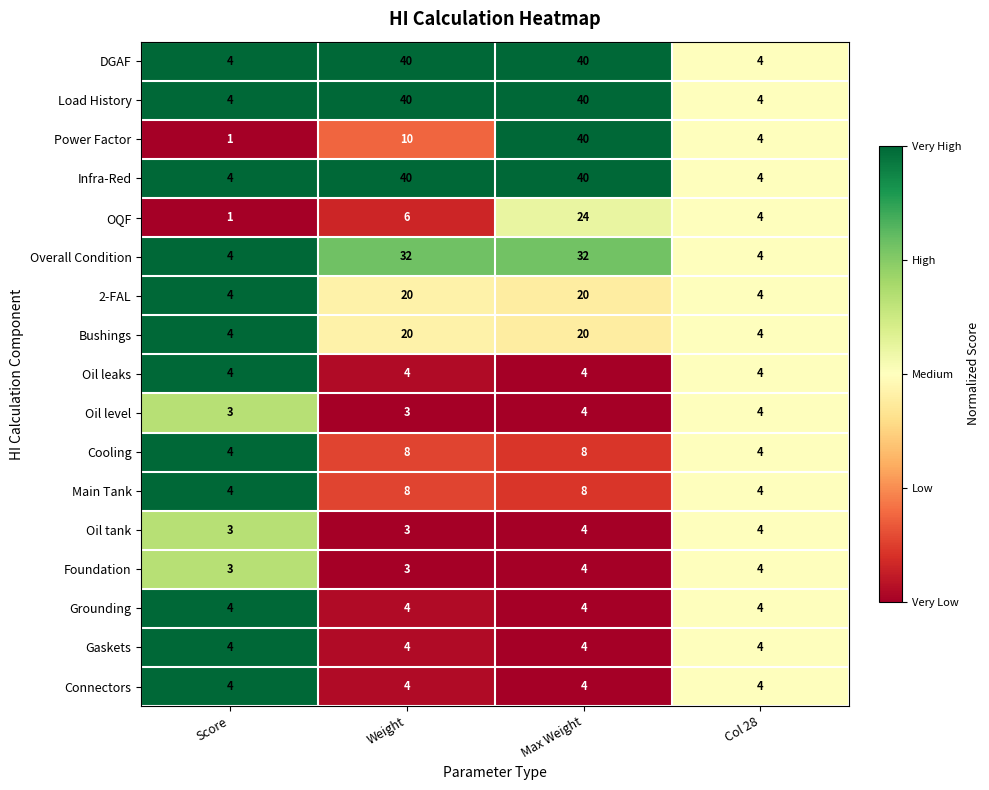

What is the maximum value shown in the chart?

40